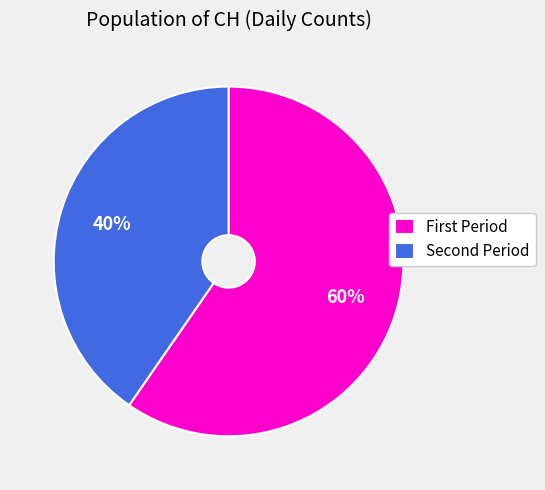

Which category accounts for the majority?

First Period